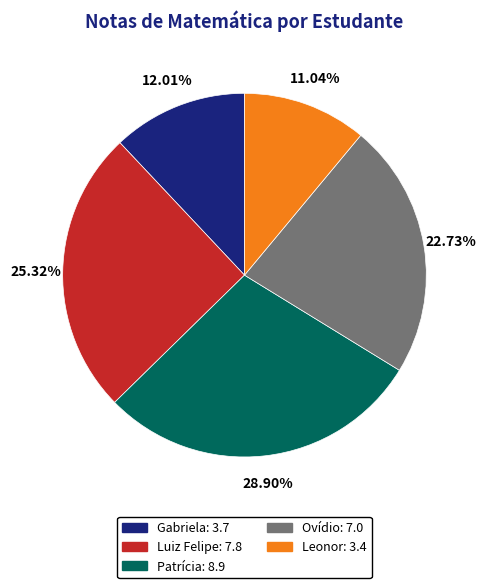

What percentage is the Gabriela slice, to the nearest percent?

12%